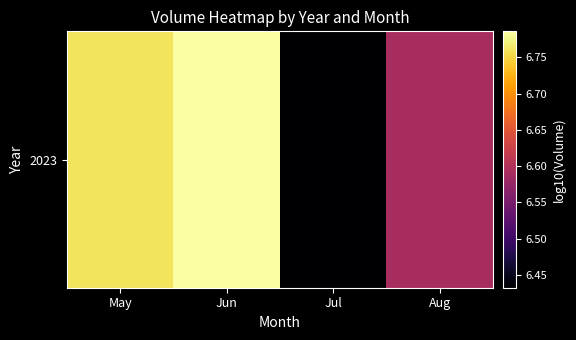

List the labels in order of value, smallest first.

Jul, Aug, May, Jun